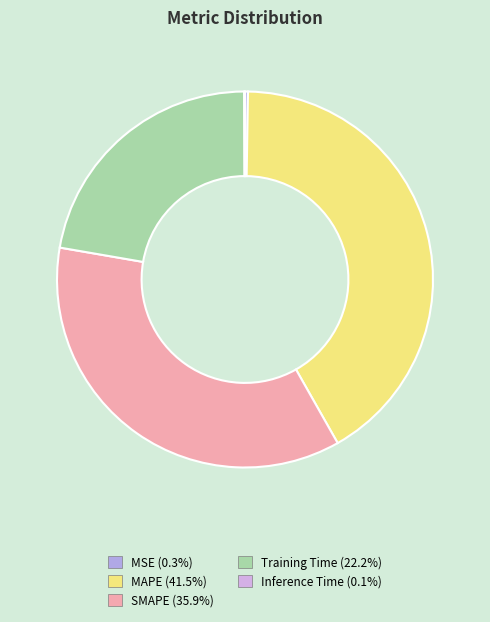

How many slices are in this pie chart?

5